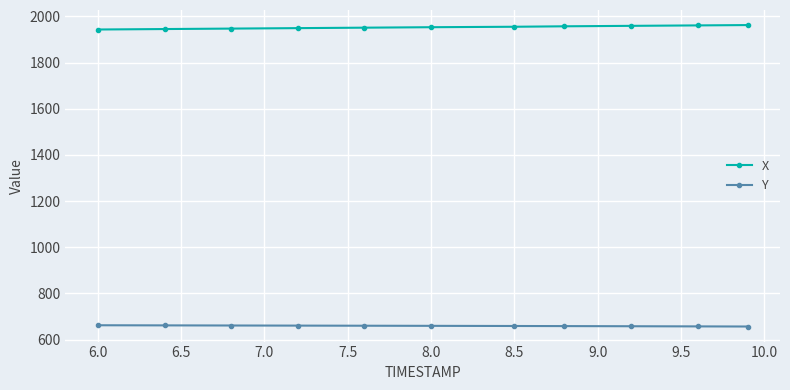

What are all the series names shown in the legend?

X, Y